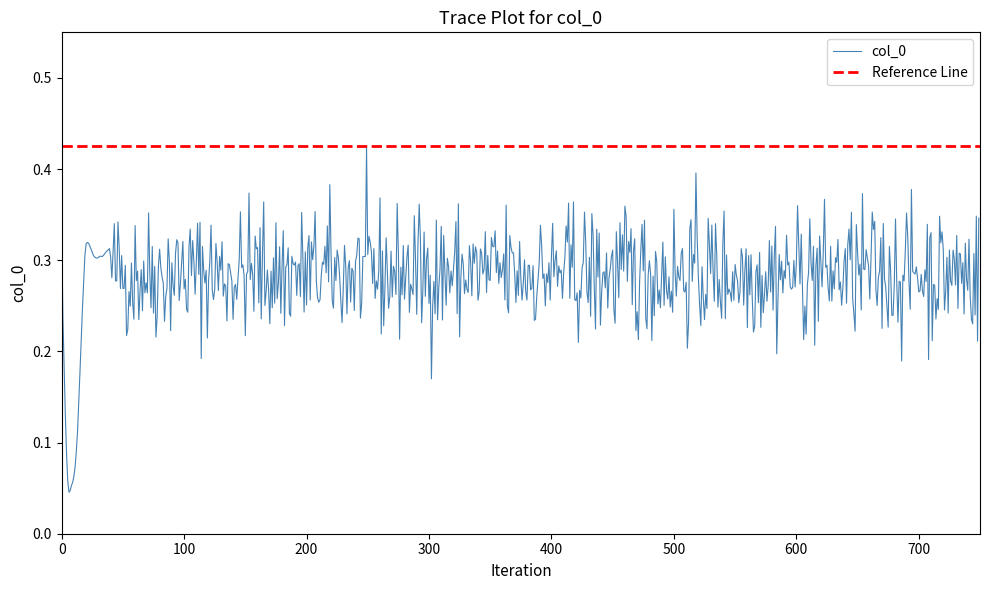

Count the number of values greater than 3.

29